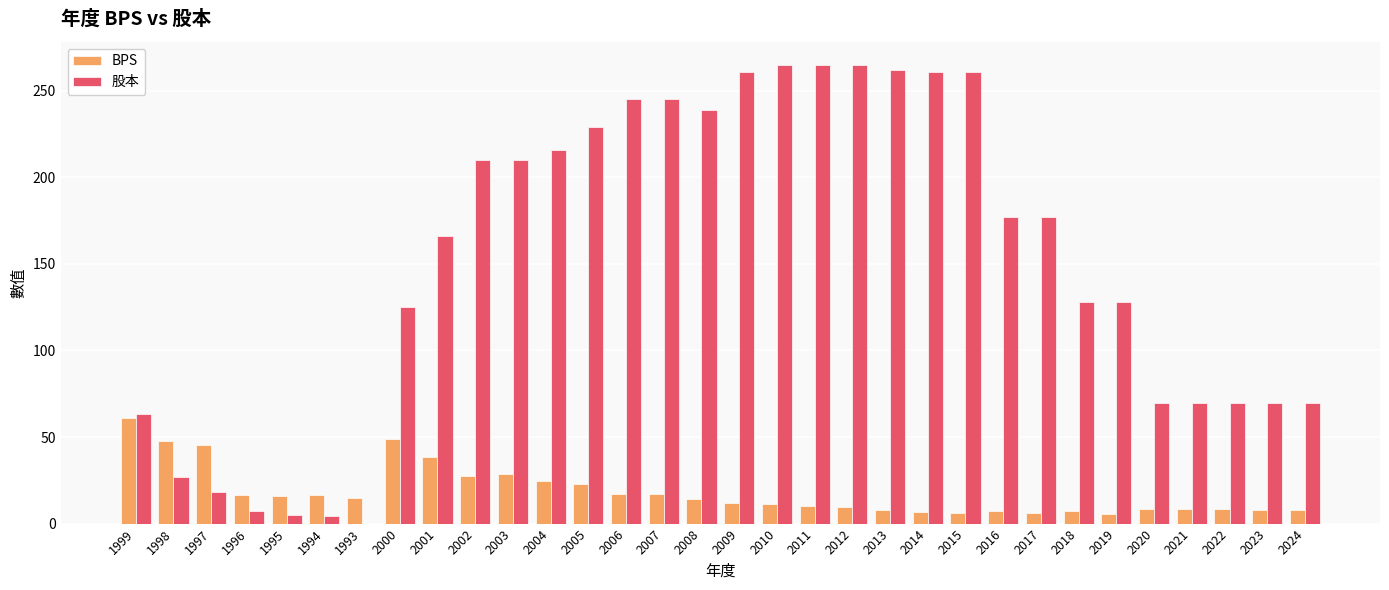

What is the sum of all 股本 values?

4807.2